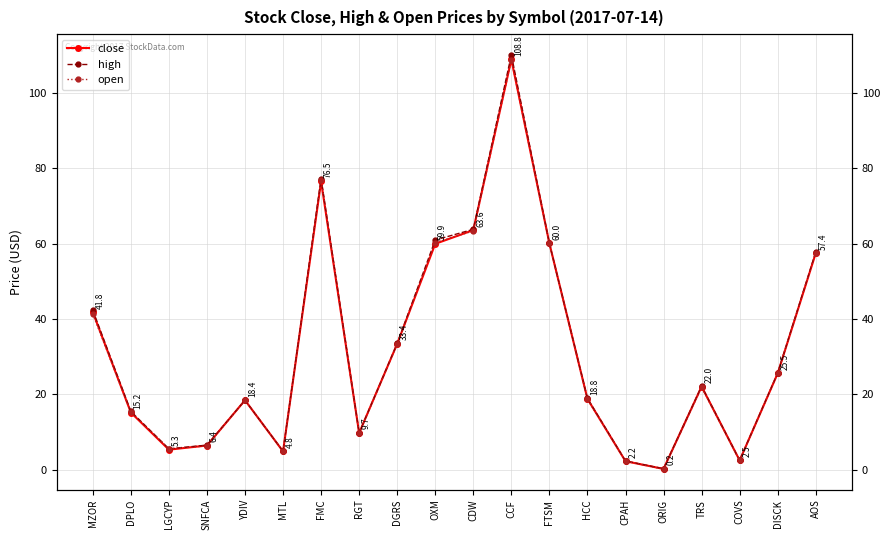

How many interior local valleys does the close series have?

5